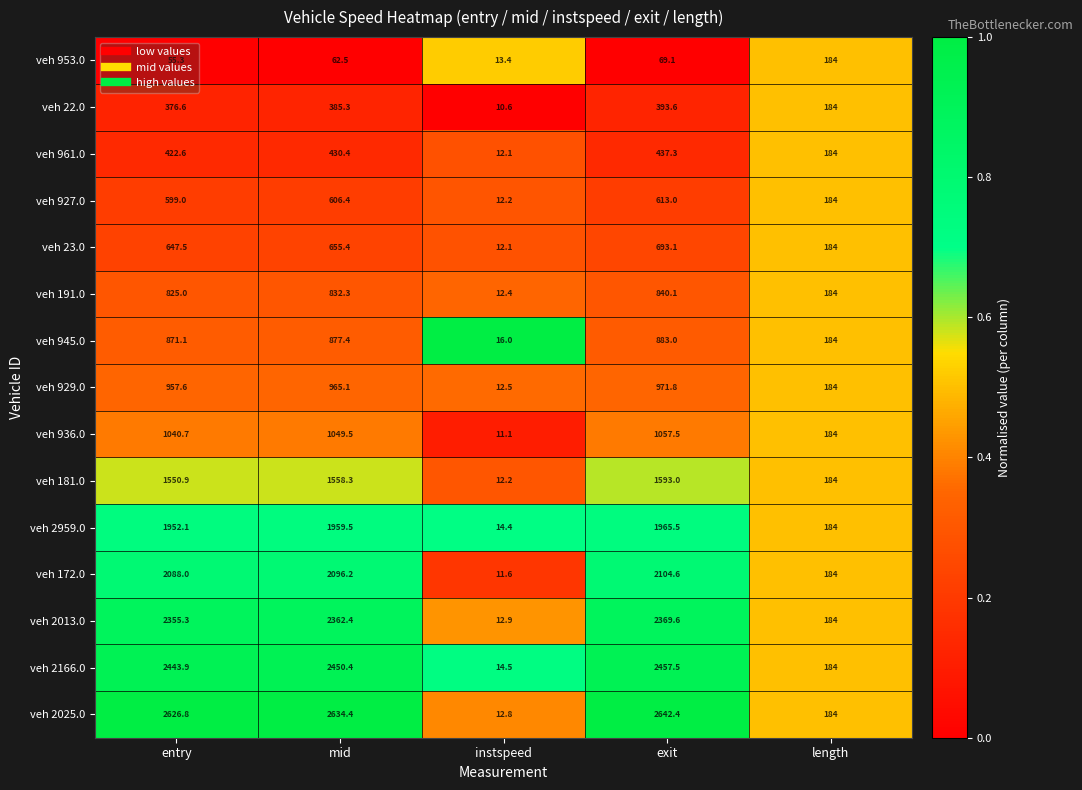

What is the total value across all series at instspeed?

190.8